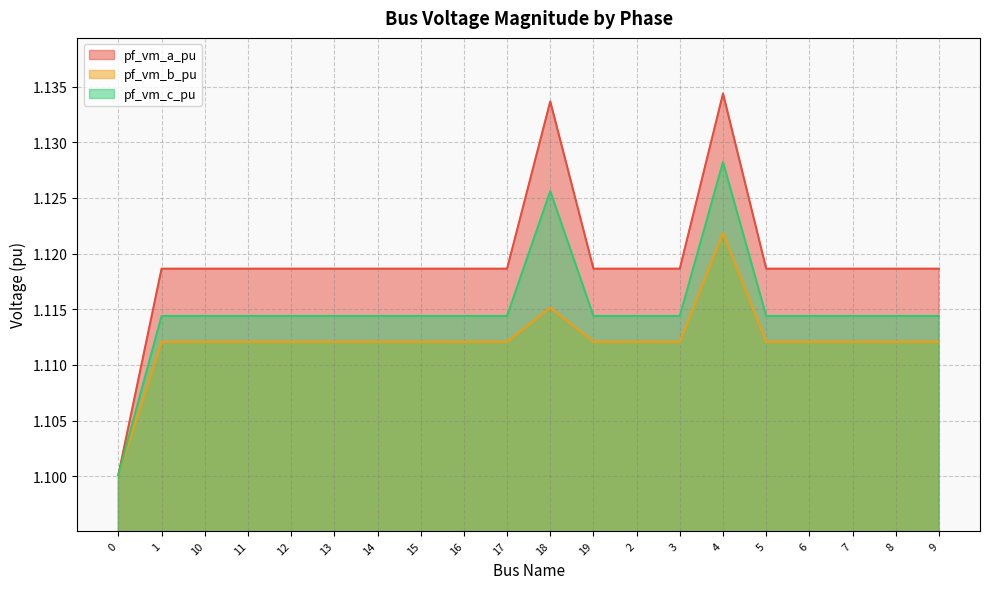

What is the total value across all series at 8?

3.3